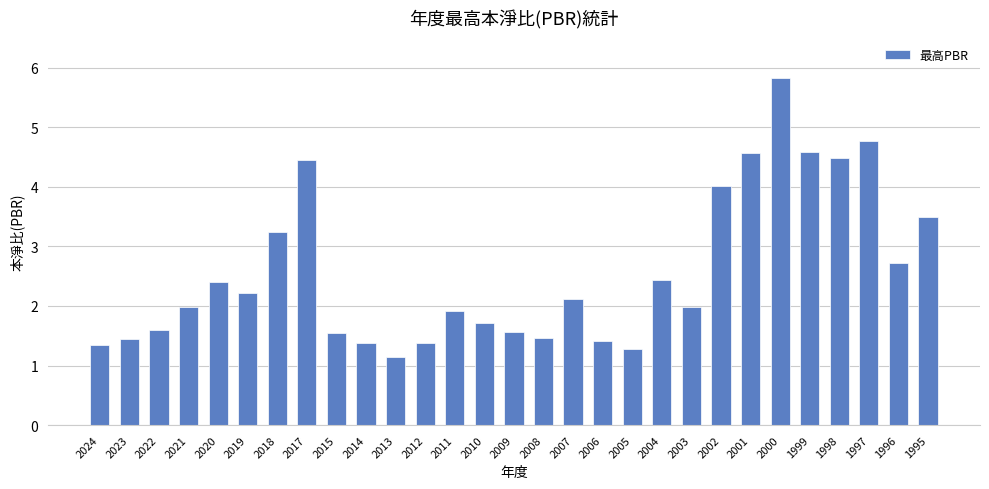

What value does the data have at 2001?

4.6